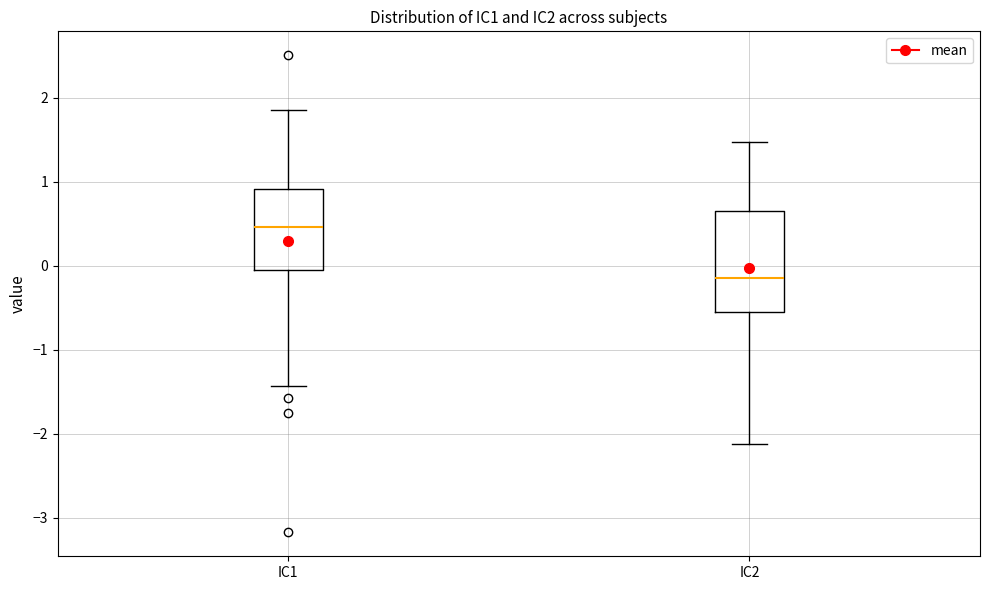

Reading left to right, transcribe this box plot: for each box, give where its median line is, the range the box spans, and where its two whiskers end, as read against the y-axis. The values are not printed on the chart, so give them approximately, as read against the axis.

IC1: median 0.5, box 0.0 to 0.9, whiskers -1.4 to 1.9
IC2: median -0.1, box -0.5 to 0.6, whiskers -2.1 to 1.5